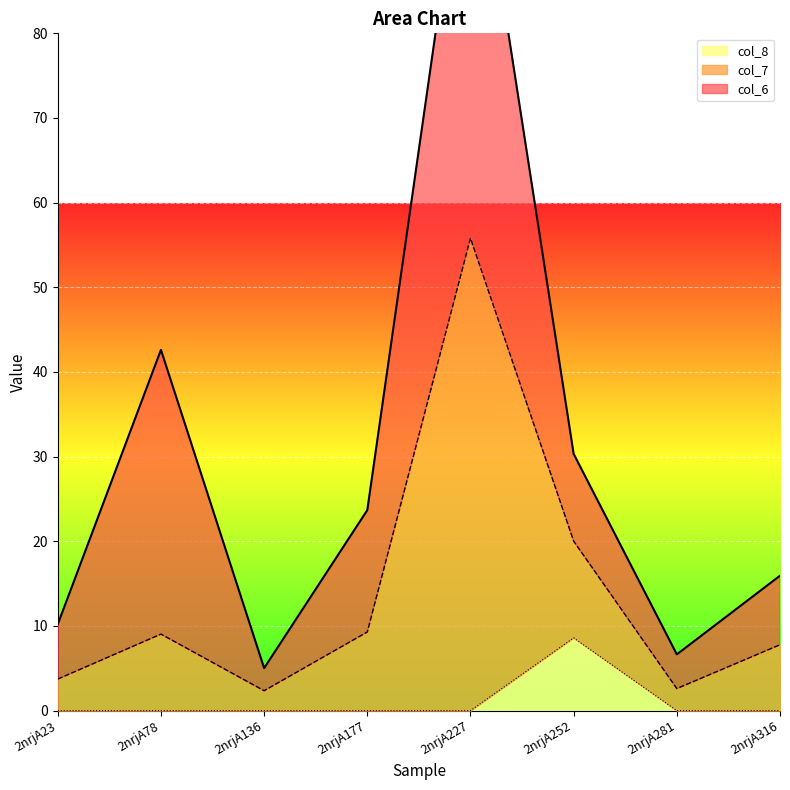

At which label does col_7 first exceed 9?

2nrjA78